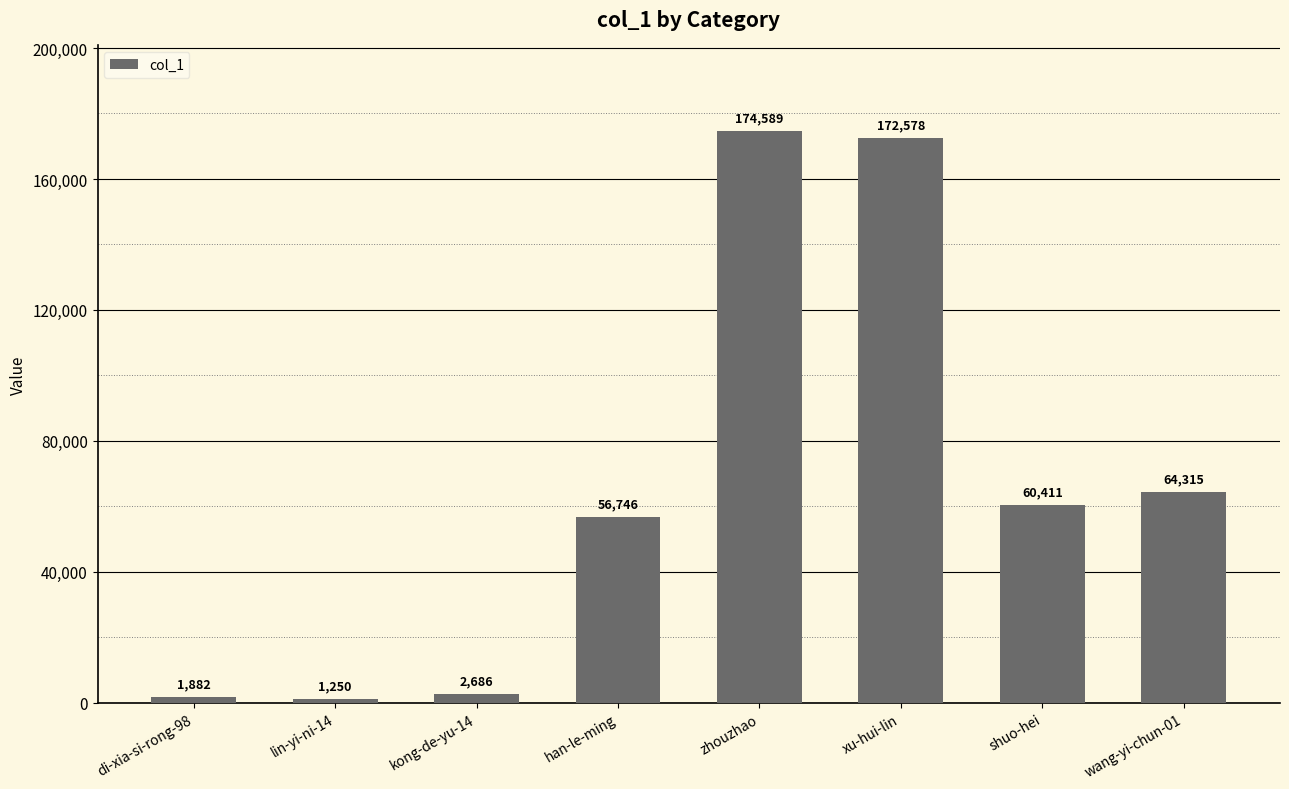

What is the ratio of the value at wang-yi-chun-01 to the value at lin-yi-ni-14?

51.5